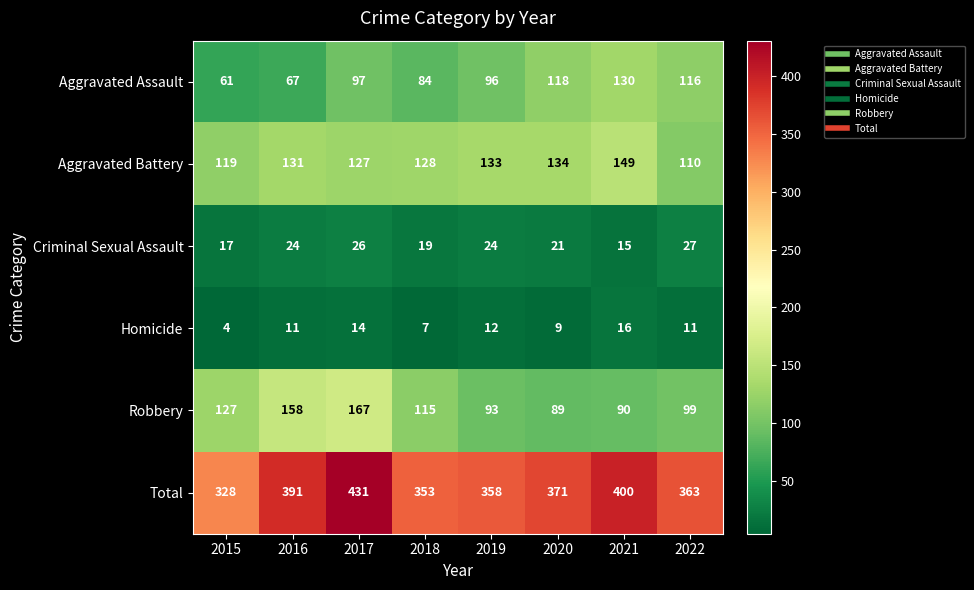

Which series changed the most between 2016 and 2018?

Robbery